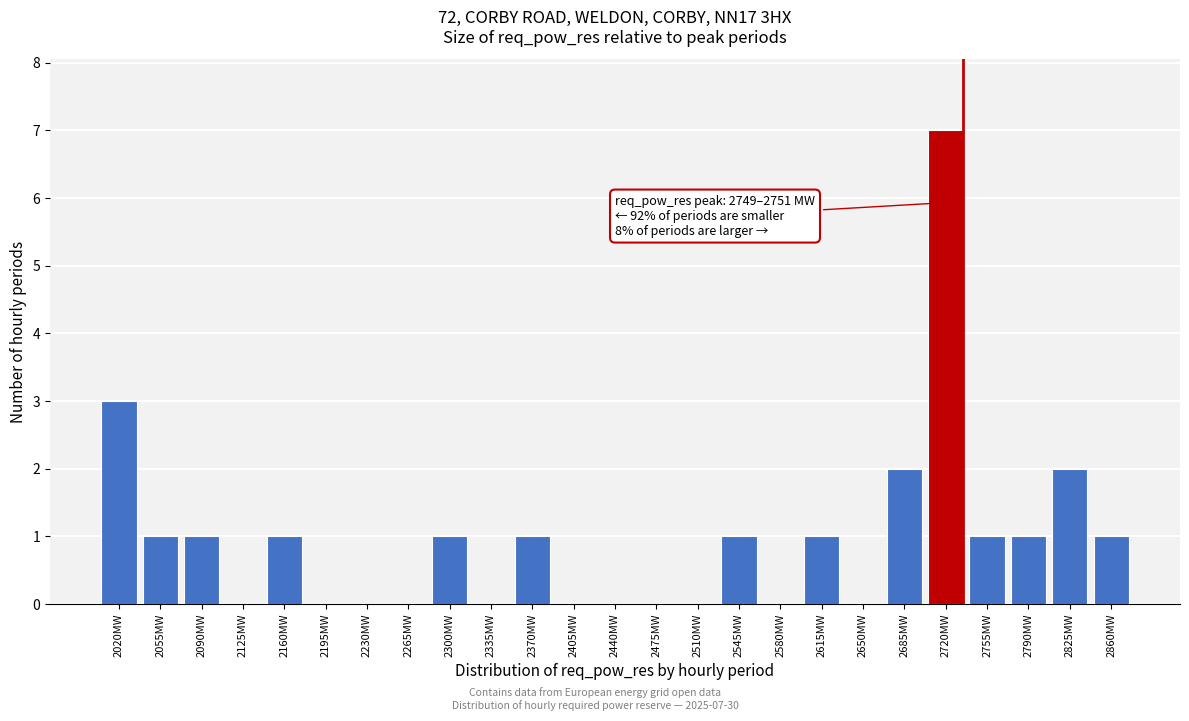

Reading left to right, extract all data points from this chart.

2020MW=3	2055MW=1	2090MW=1	2125MW=0	2160MW=1	2195MW=0	2230MW=0	2265MW=0	2300MW=1	2335MW=0	2370MW=1	2405MW=0	2440MW=0	2475MW=0	2510MW=0	2545MW=1	2580MW=0	2615MW=1	2650MW=0	2685MW=2	2720MW=7	2755MW=1	2790MW=1	2825MW=2	2860MW=1